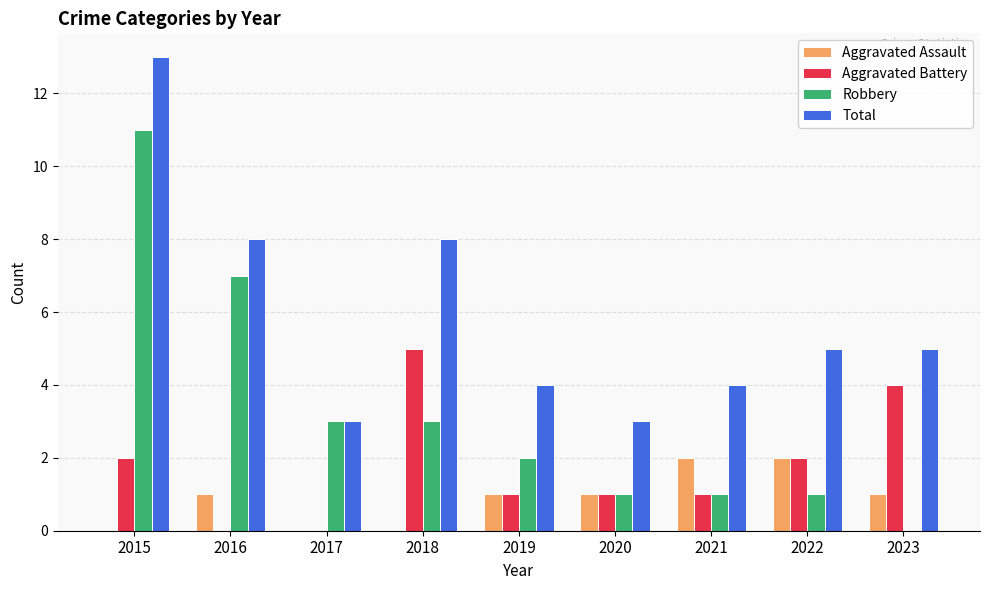

What is the total value across all series at 2016?

16